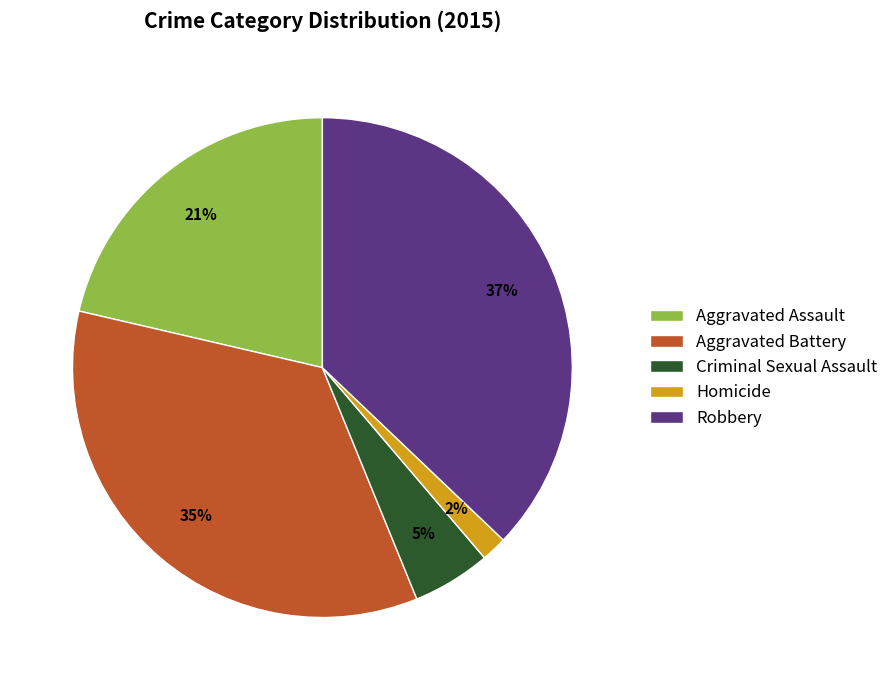

Is it true that Robbery is 37% of the pie?

True